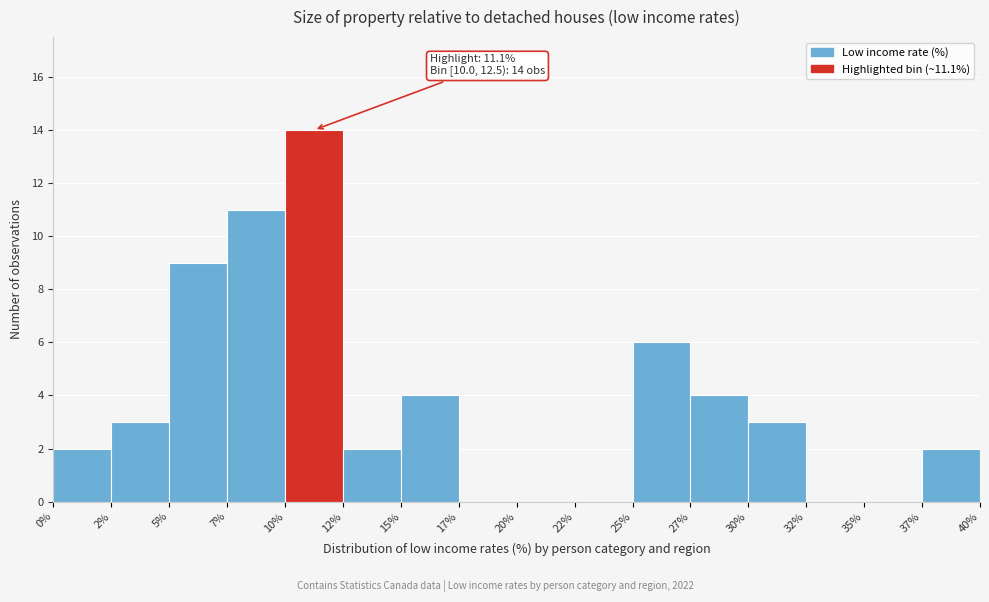

Reading left to right, what are all the values shown in this chart?

0%=2	2%=3	5%=9	7%=11	10%=14	12%=2	15%=4	17%=0	20%=0	22%=0	25%=6	27%=4	30%=3	32%=0	35%=0	37%=2